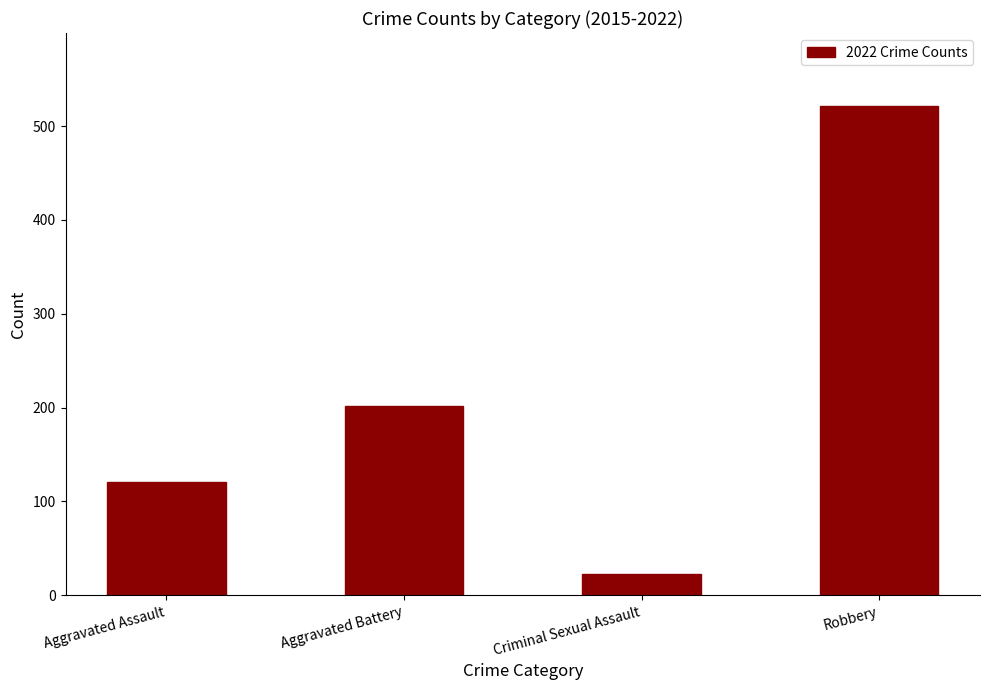

What is the approximate value at Aggravated Assault, to the nearest 5?

120